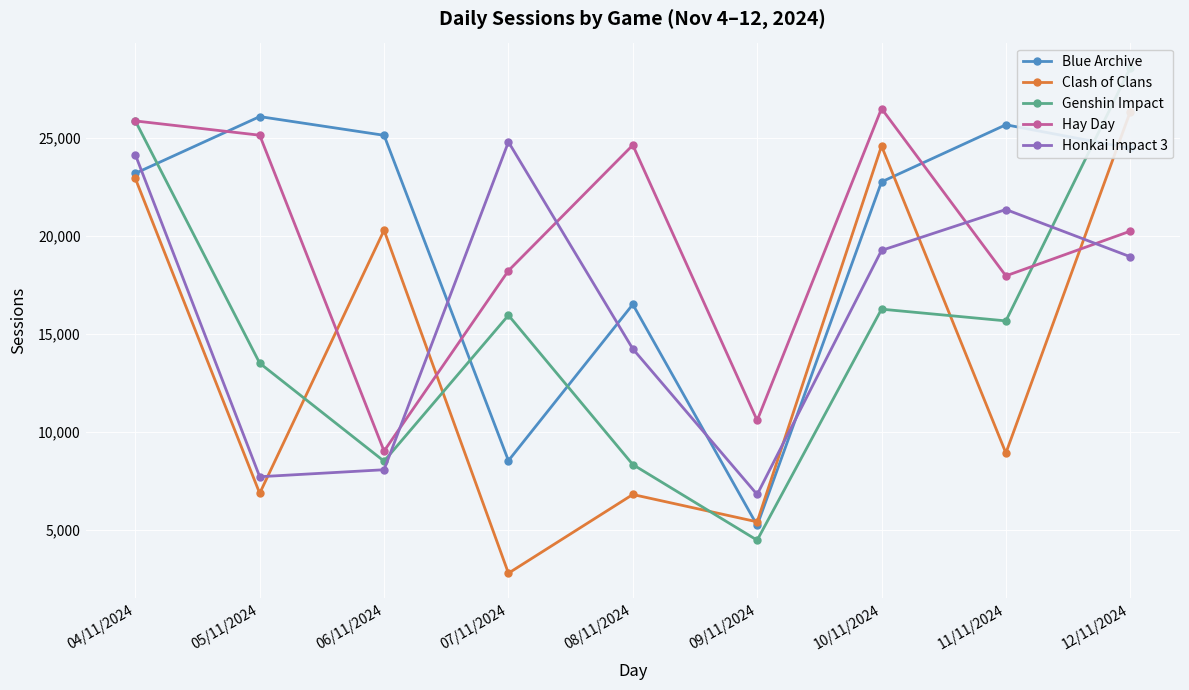

Which series changed the most between 07/11/2024 and 10/11/2024?

Clash of Clans